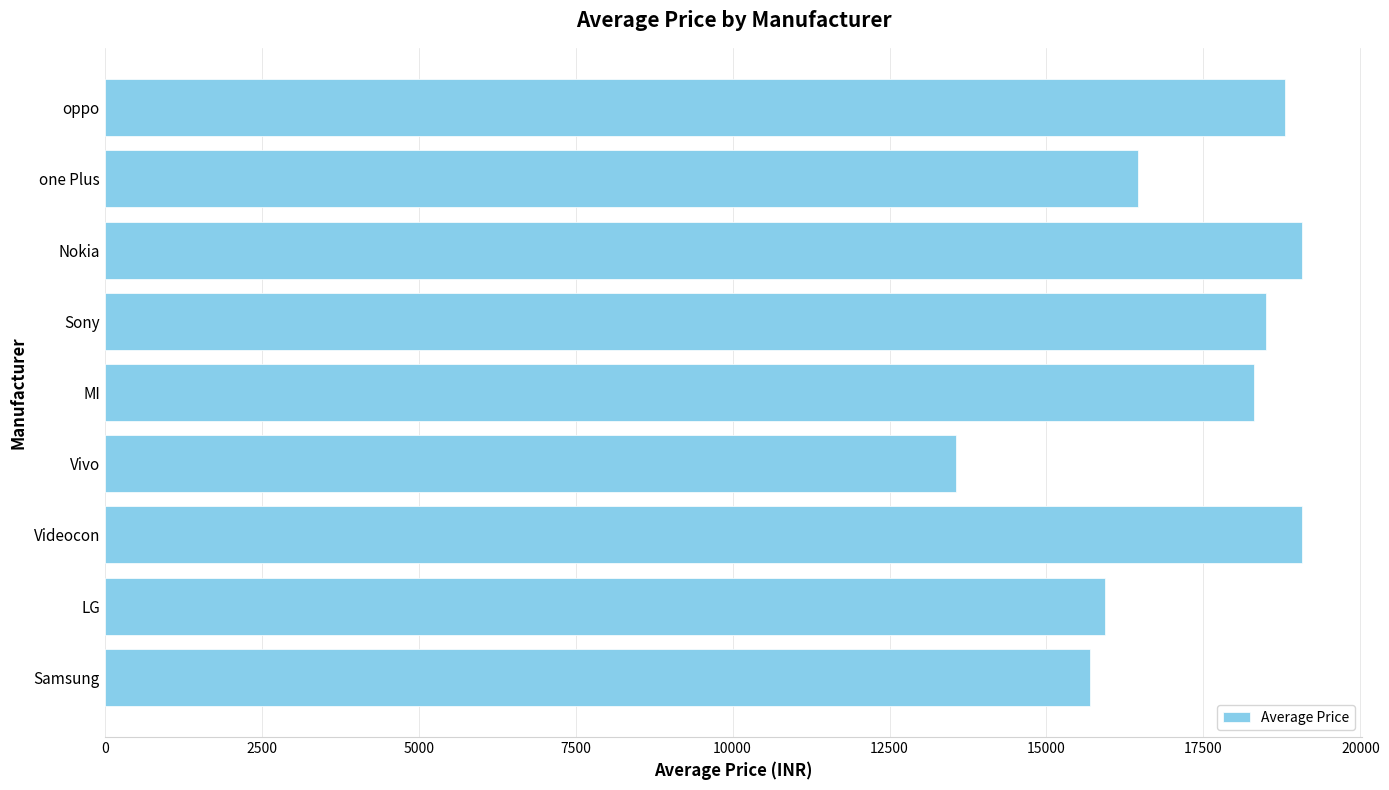

What is the change in value from Samsung to Videocon?

+3367